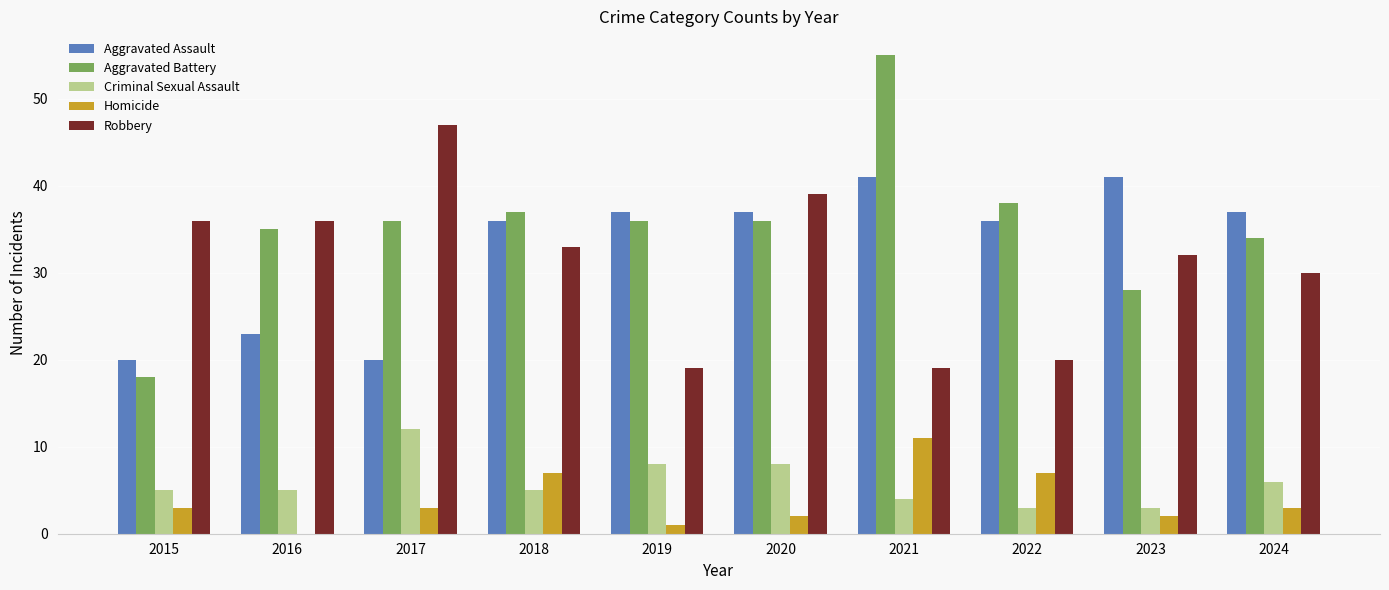

What is the total value across all series at 2024?

110